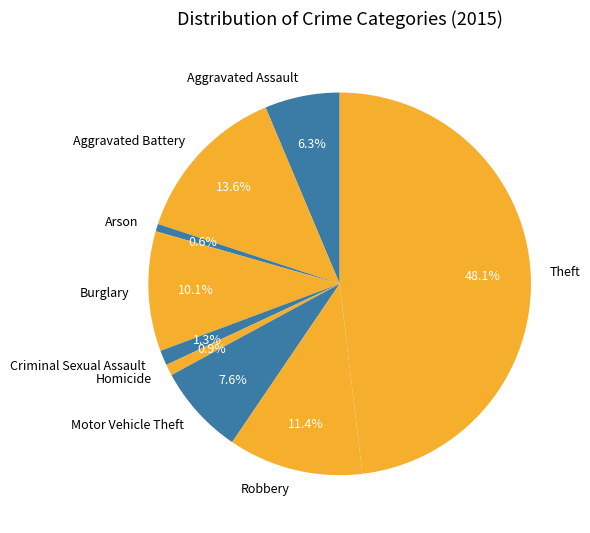

Is it true that Arson is 12% of the pie?

False